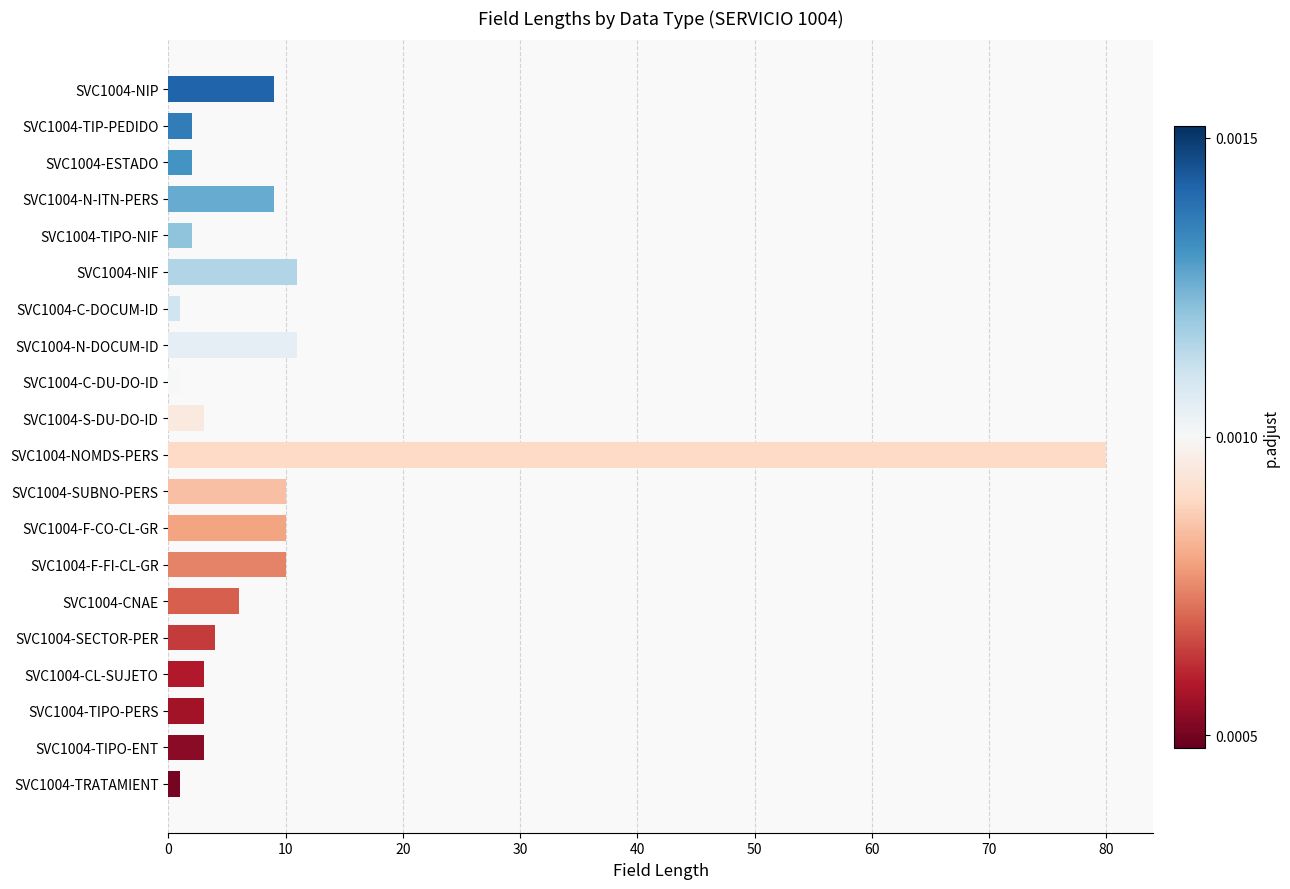

Reading top to bottom, what are all the values shown in this chart?

SVC1004-NIP=9	SVC1004-TIP-PEDIDO=2	SVC1004-ESTADO=2	SVC1004-N-ITN-PERS=9	SVC1004-TIPO-NIF=2	SVC1004-NIF=11	SVC1004-C-DOCUM-ID=1	SVC1004-N-DOCUM-ID=11	SVC1004-C-DU-DO-ID=1	SVC1004-S-DU-DO-ID=3	SVC1004-NOMDS-PERS=80	SVC1004-SUBNO-PERS=10	SVC1004-F-CO-CL-GR=10	SVC1004-F-FI-CL-GR=10	SVC1004-CNAE=6	SVC1004-SECTOR-PER=4	SVC1004-CL-SUJETO=3	SVC1004-TIPO-PERS=3	SVC1004-TIPO-ENT=3	SVC1004-TRATAMIENT=1